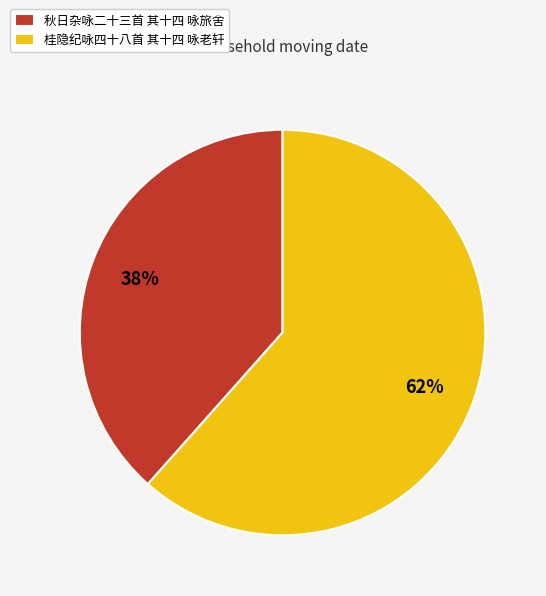

Combined, do 桂隐纪咏四十八首 其十四 咏老轩 and 秋日杂咏二十三首 其十四 咏旅舍 account for over 50%?

Yes